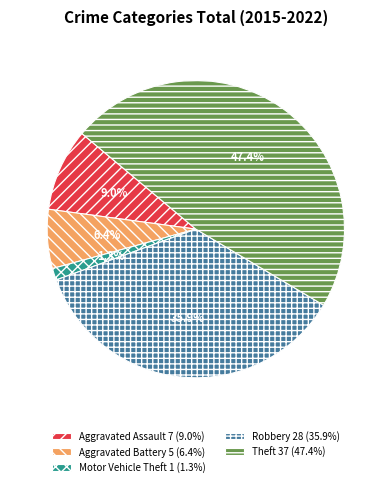

Rank the categories by value from highest to lowest.

Theft, Robbery, Aggravated Assault, Aggravated Battery, Motor Vehicle Theft